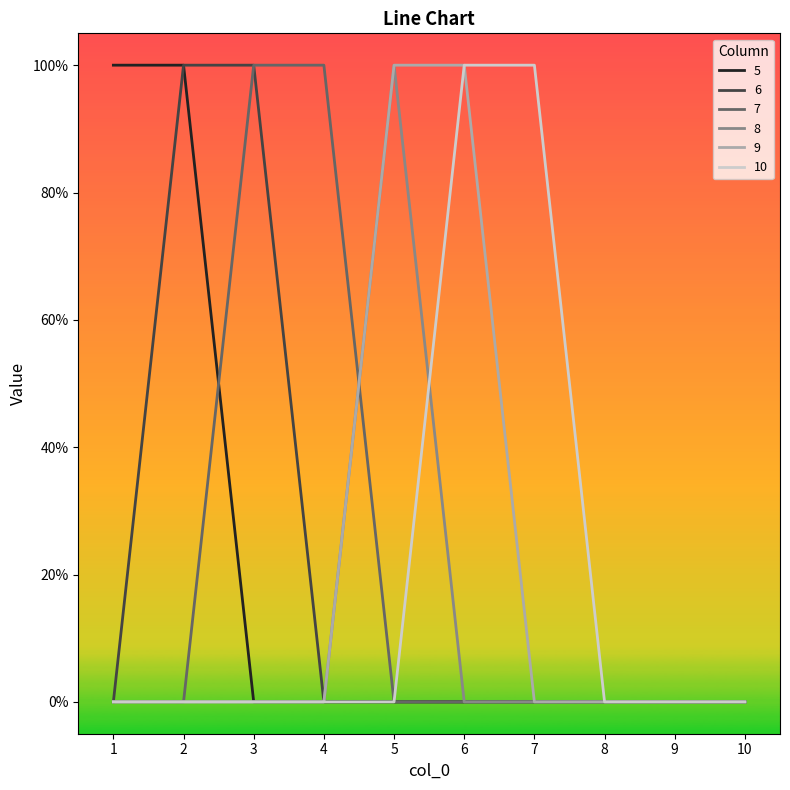

What is the maximum value for 5?

1